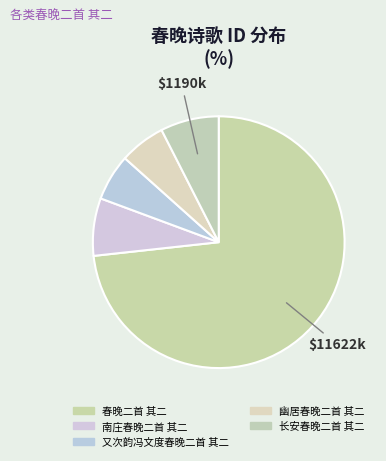

Which slice is the largest?

春晚二首 其二